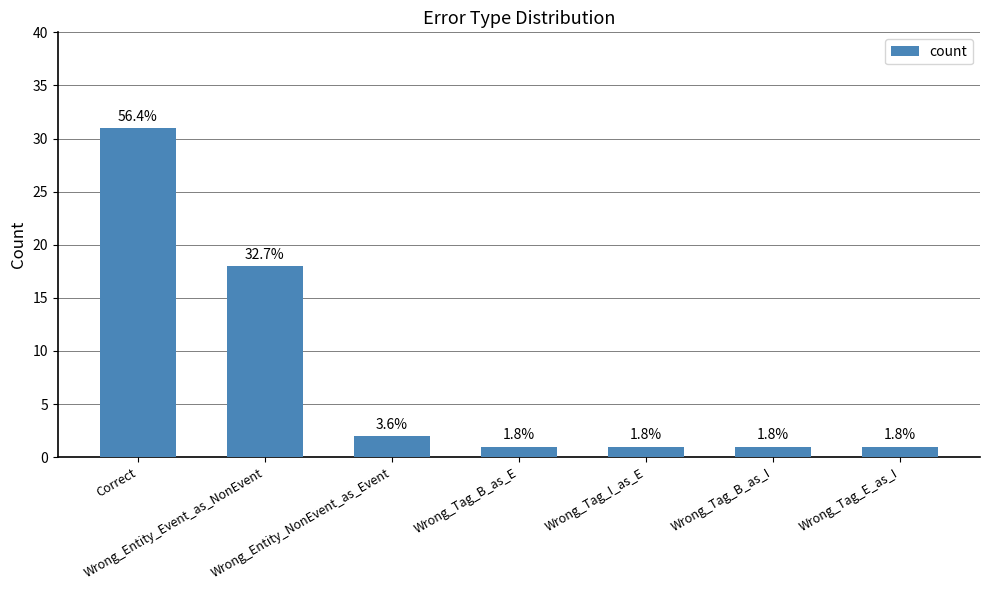

Between Wrong_Entity_Event_as_NonEvent and Wrong_Tag_B_as_E, which is larger?

Wrong_Entity_Event_as_NonEvent